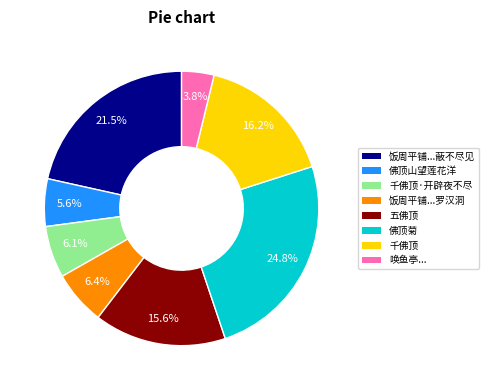

What is the ratio of the value at 五佛顶 to the value at 饭周平铺...罗汉洞?

2.4